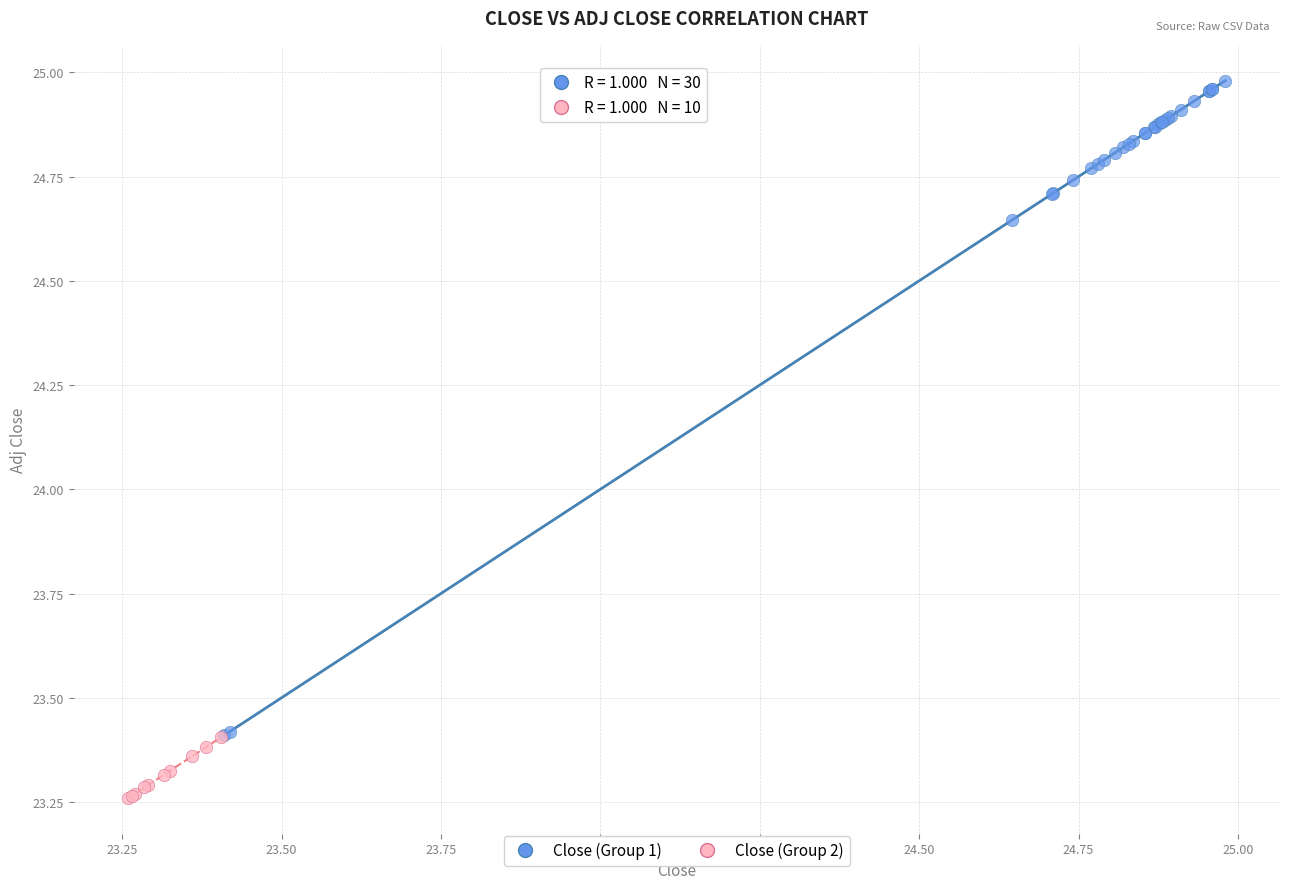

Which series has the largest Y range (max minus min)?

Close (Group 1)